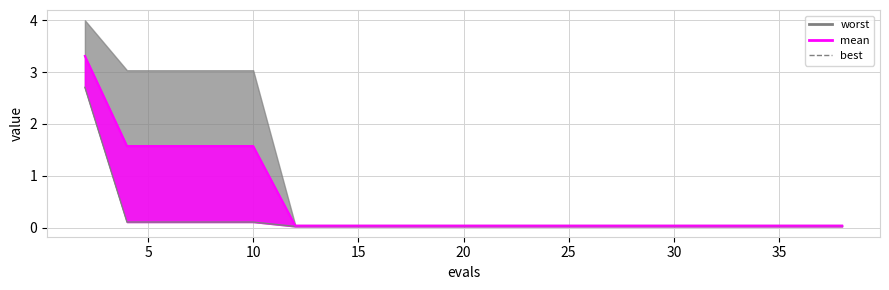

True or false: best and mean_line intersect in this chart.

False